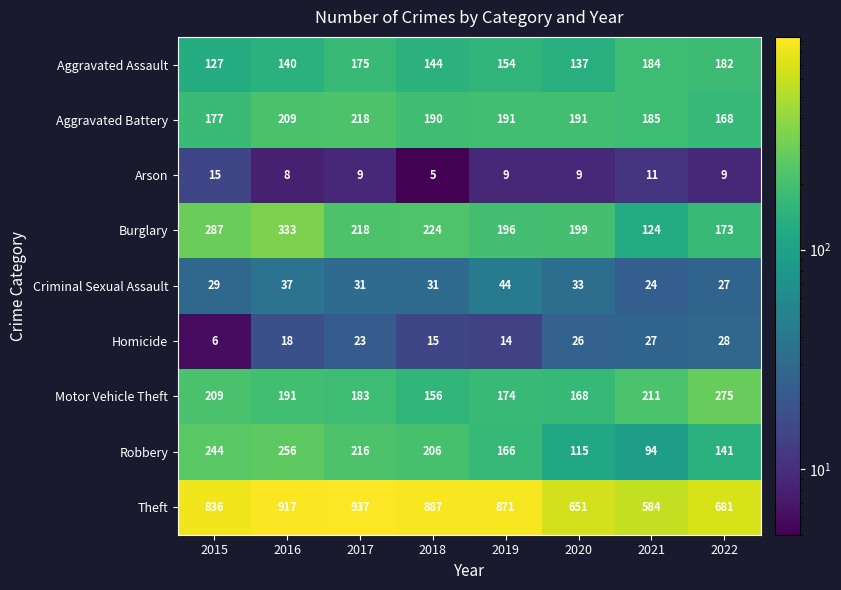

What is the difference between the maximum and minimum values in the Arson series?

10